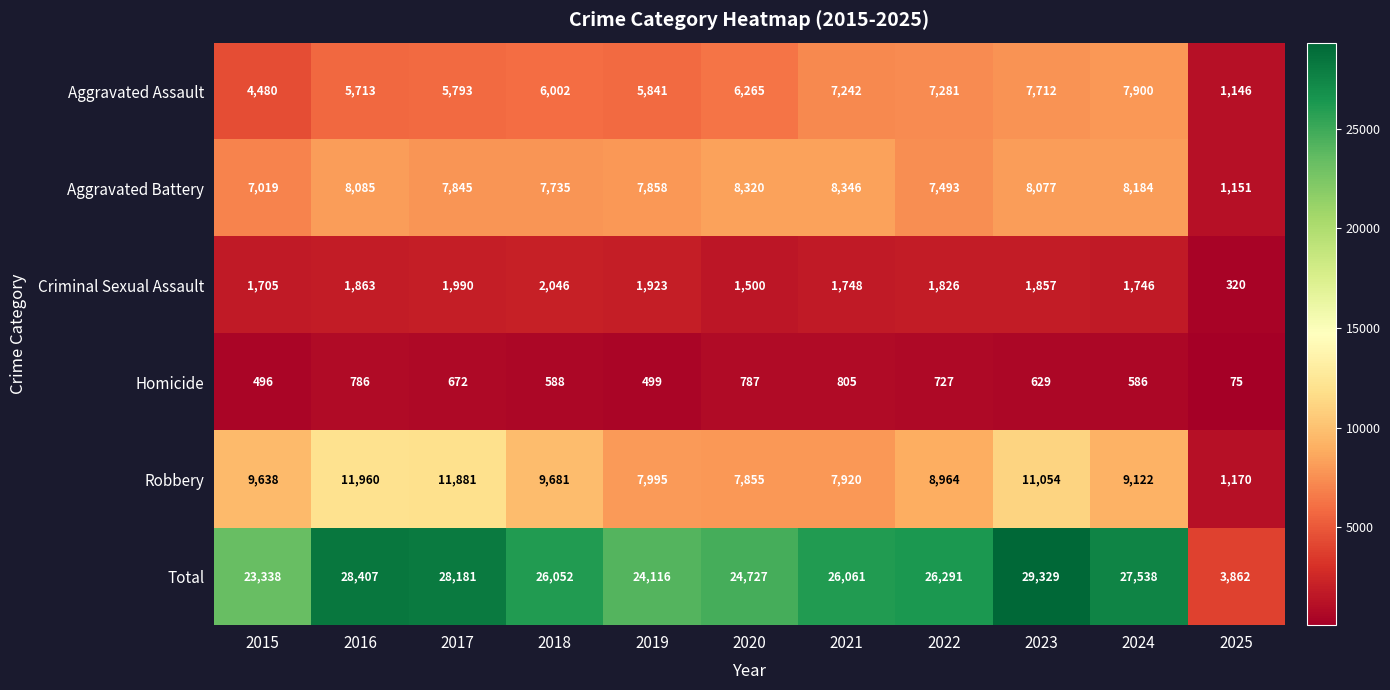

At how many categories does at least one series exceed 6114?

10